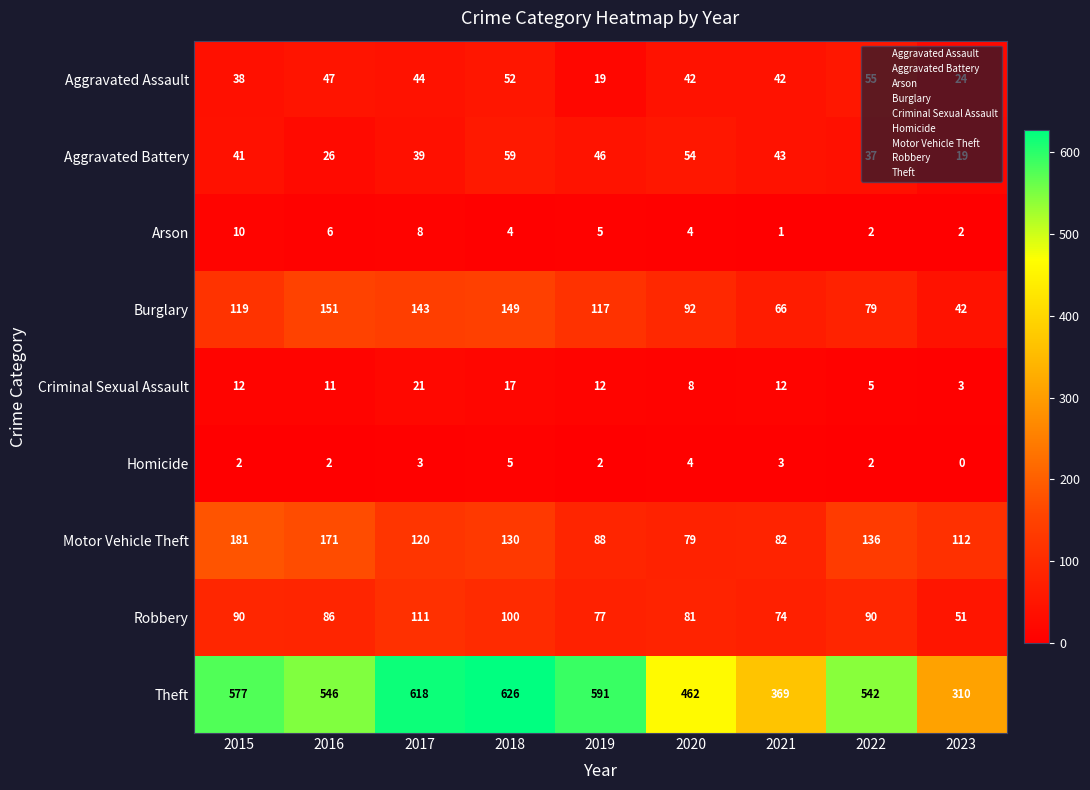

True or false: Motor Vehicle Theft has a value of 82 at 2021.

True